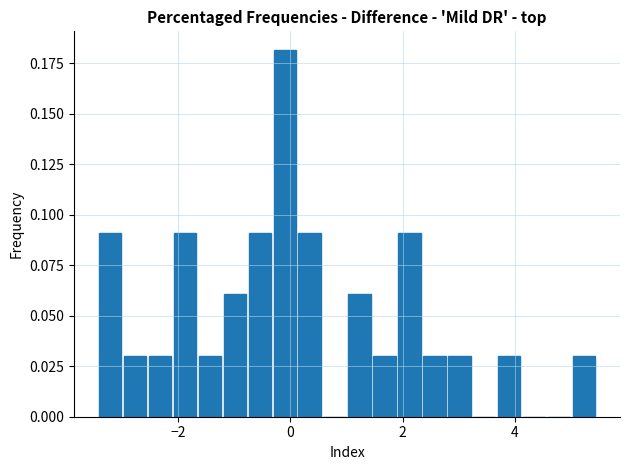

Around what value on the x-axis is the tallest bar? Give the approximate position of its centre, as read against the axis.

0.0